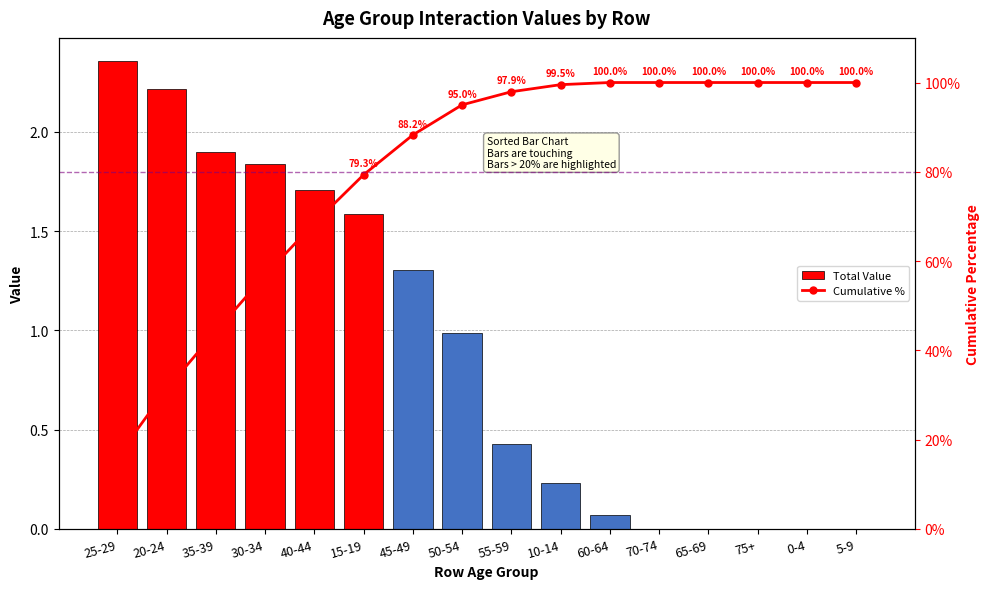

List the series in order of their peak value, highest first.

Cumulative %, Total Value